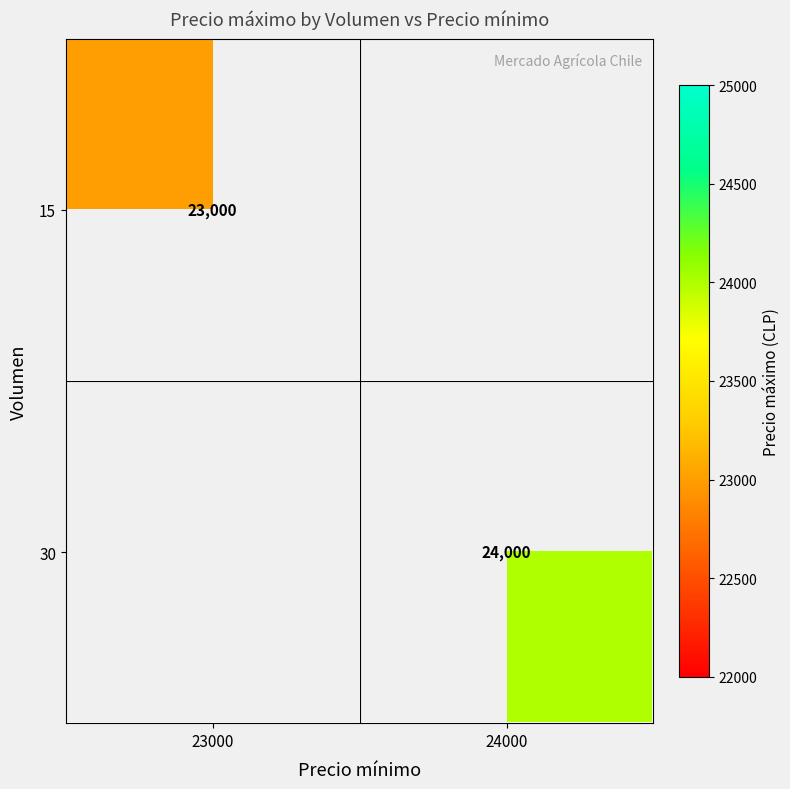

The 15 series shows 23000 at 23000. True or false?

True